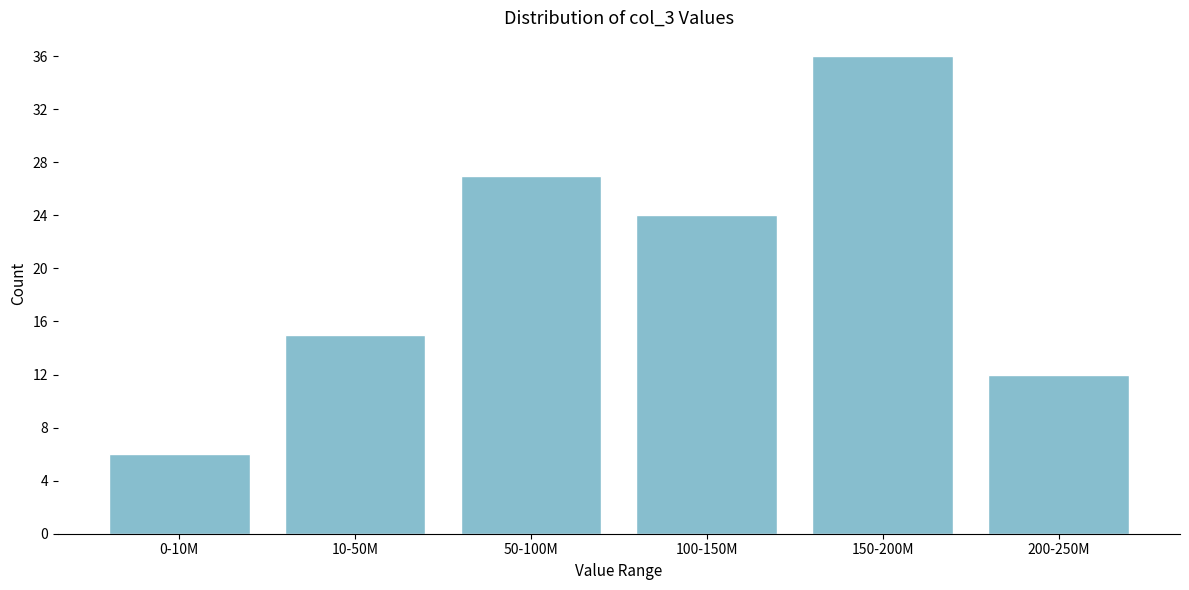

Reading left to right, list all the values displayed in this chart.

0-10M=6	10-50M=15	50-100M=27	100-150M=24	150-200M=36	200-250M=12